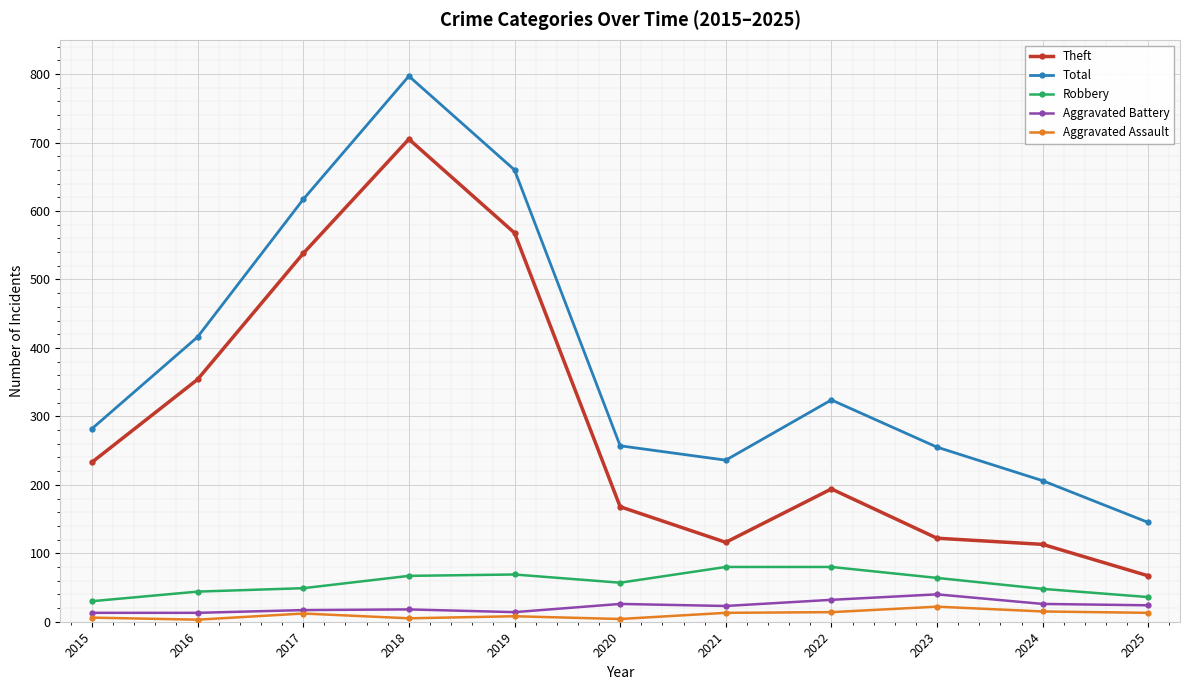

Which series changed the most between 2019 and 2022?

Theft